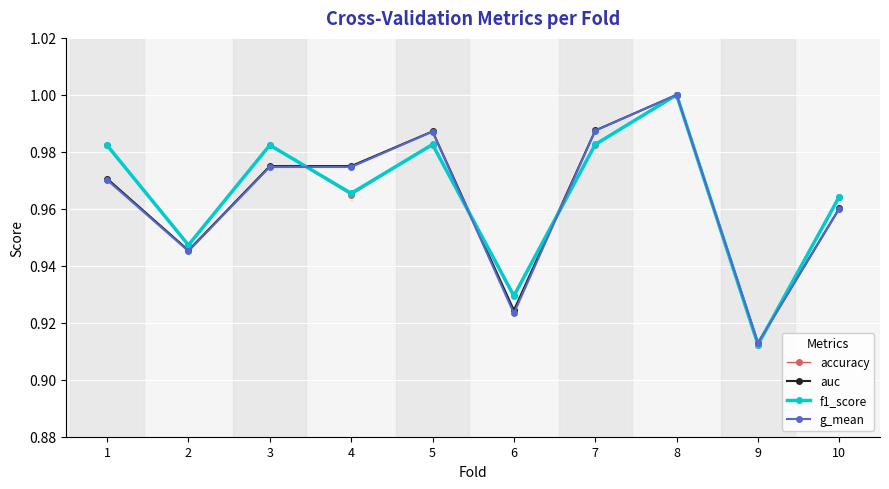

In f1_score, how many points are lower than both neighbors (excluding endpoints)?

4